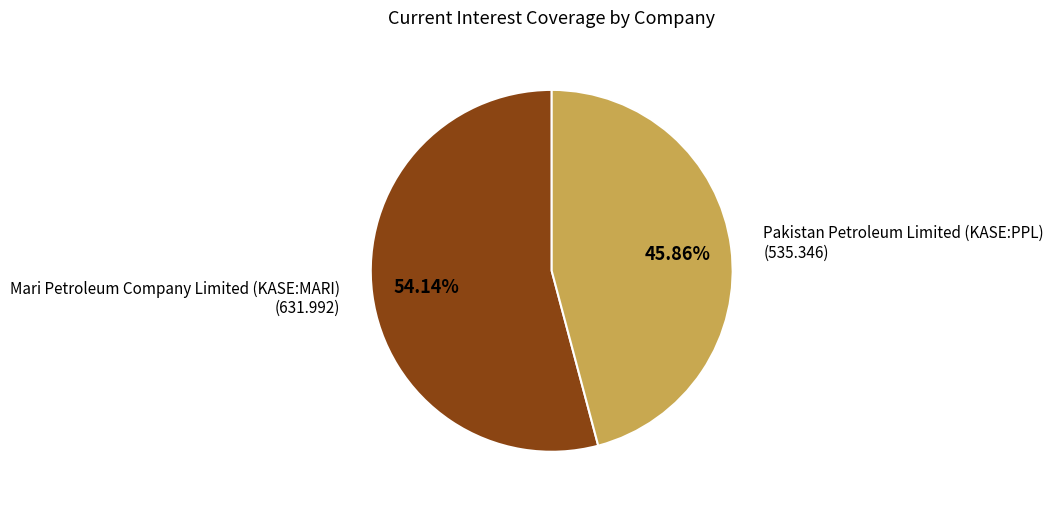

Which category has the biggest portion of the pie?

Mari Petroleum Company Limited (KASE:MARI)